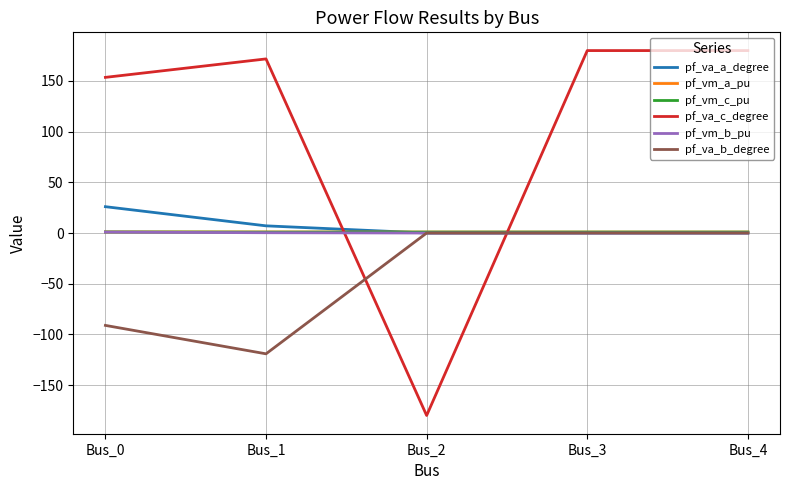

What is the spread (max minus min) of values at Bus_3?

180.0